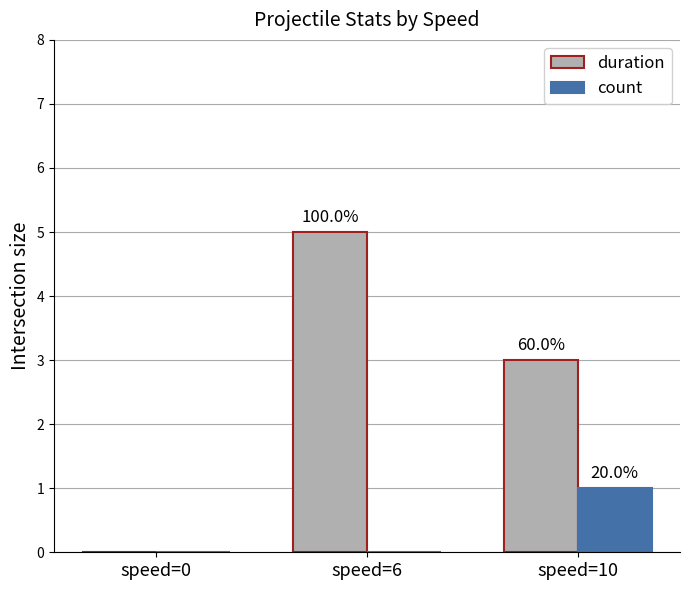

At which category is the sum across all series the highest?

speed=6